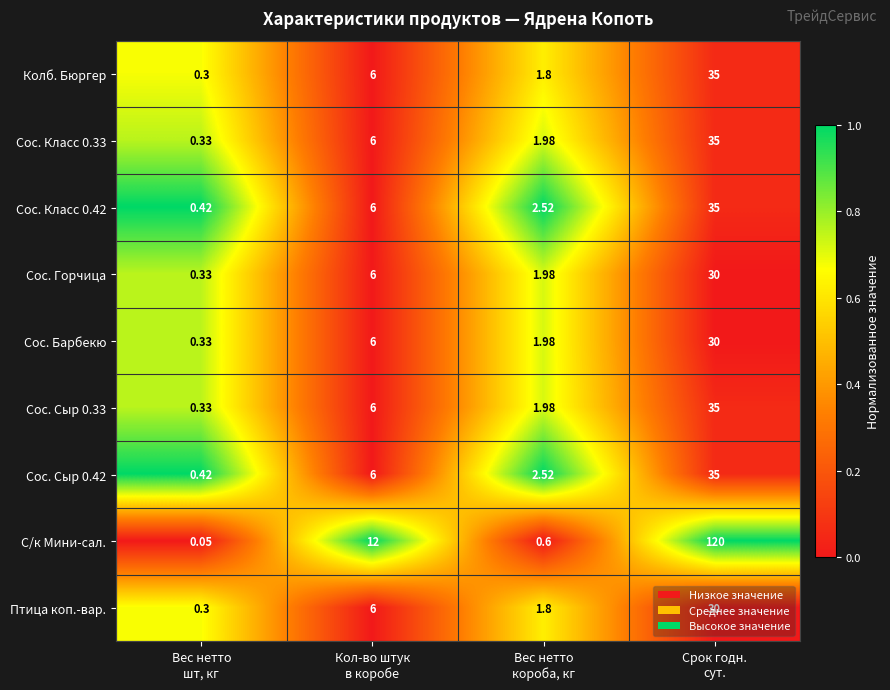

Which series has the largest range (max minus min)?

С/к Мини-сал.